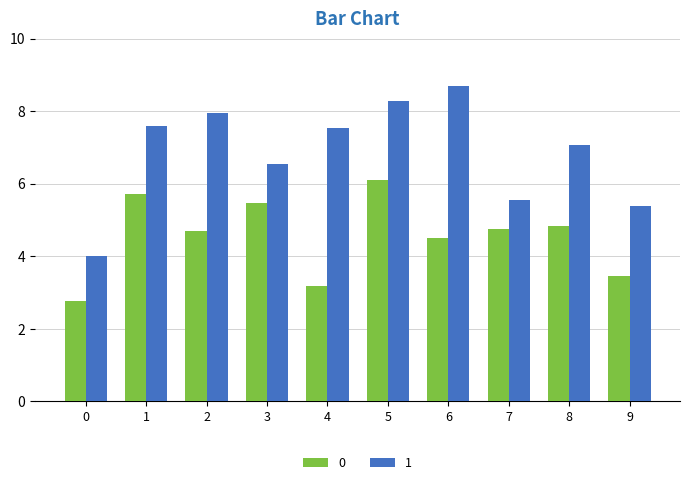

Where is 1 nearest to the value 6?

7